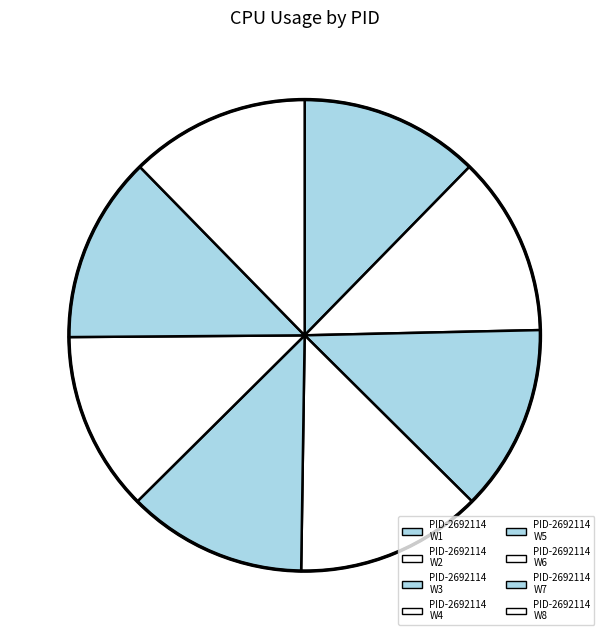

How many segments does this pie chart have?

8